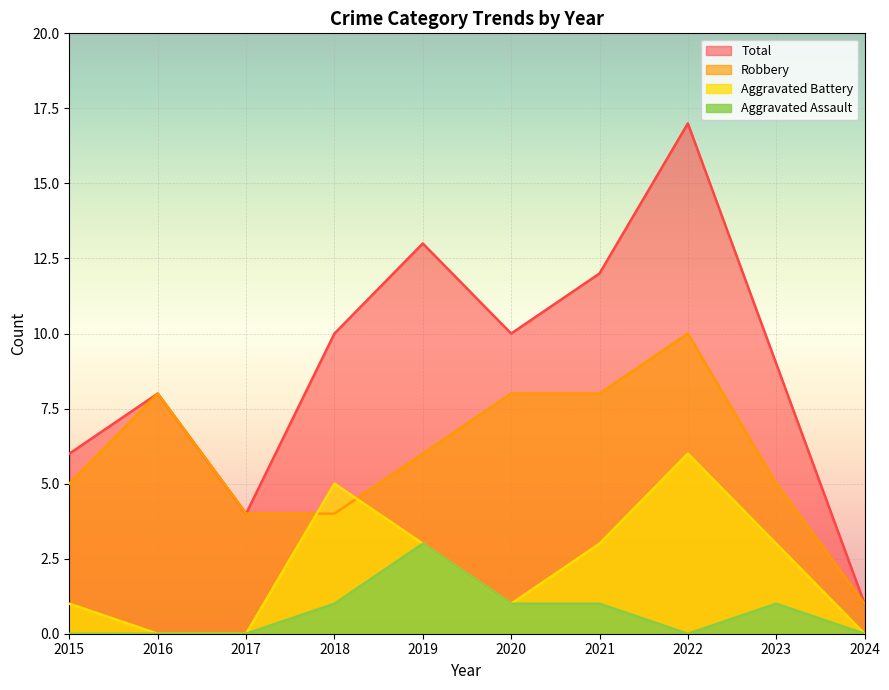

Reading left to right, transcribe all the data shown in this chart.

Robbery: 2015=5	2016=8	2017=4	2018=4	2019=6	2020=8	2021=8	2022=10	2023=5	2024=1
Aggravated Battery: 2015=1	2016=0	2017=0	2018=5	2019=3	2020=1	2021=3	2022=6	2023=3	2024=0
Aggravated Assault: 2015=0	2016=0	2017=0	2018=1	2019=3	2020=1	2021=1	2022=0	2023=1	2024=0
Total: 2015=6	2016=8	2017=4	2018=10	2019=13	2020=10	2021=12	2022=17	2023=9	2024=1